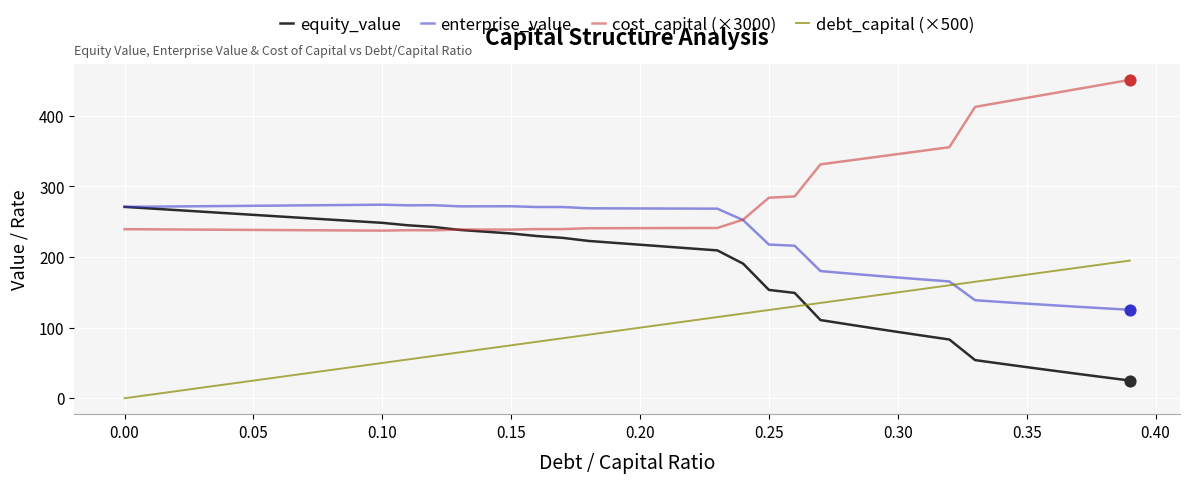

Which series has the largest total across all categories?

cost_capital (×3000)